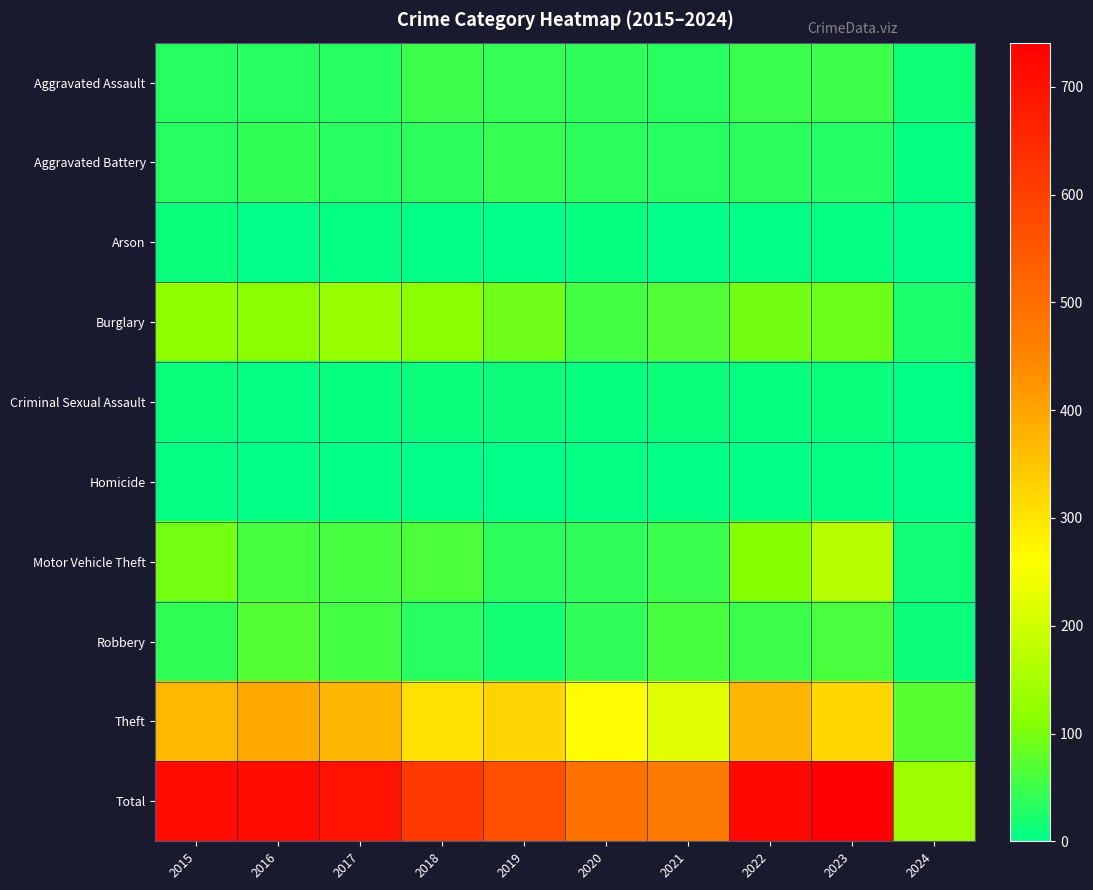

Between 2023 and 2018, which is larger?

2023